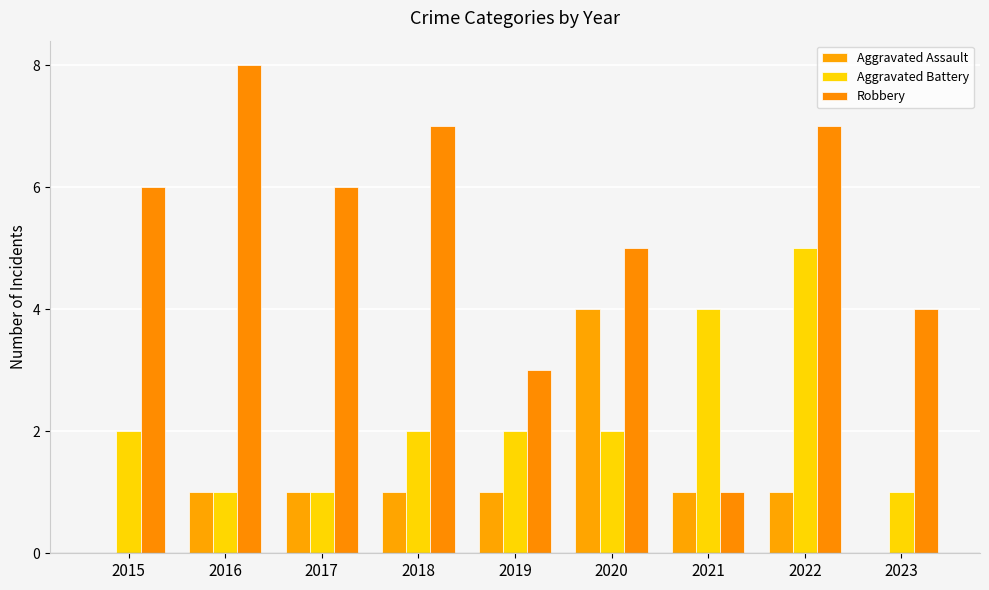

How many groups of bars are there?

9